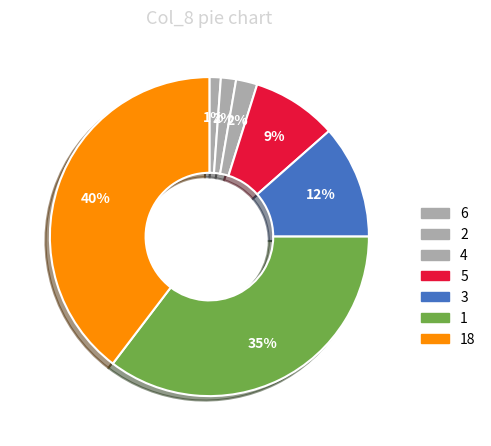

Count the number of slices in the pie.

7